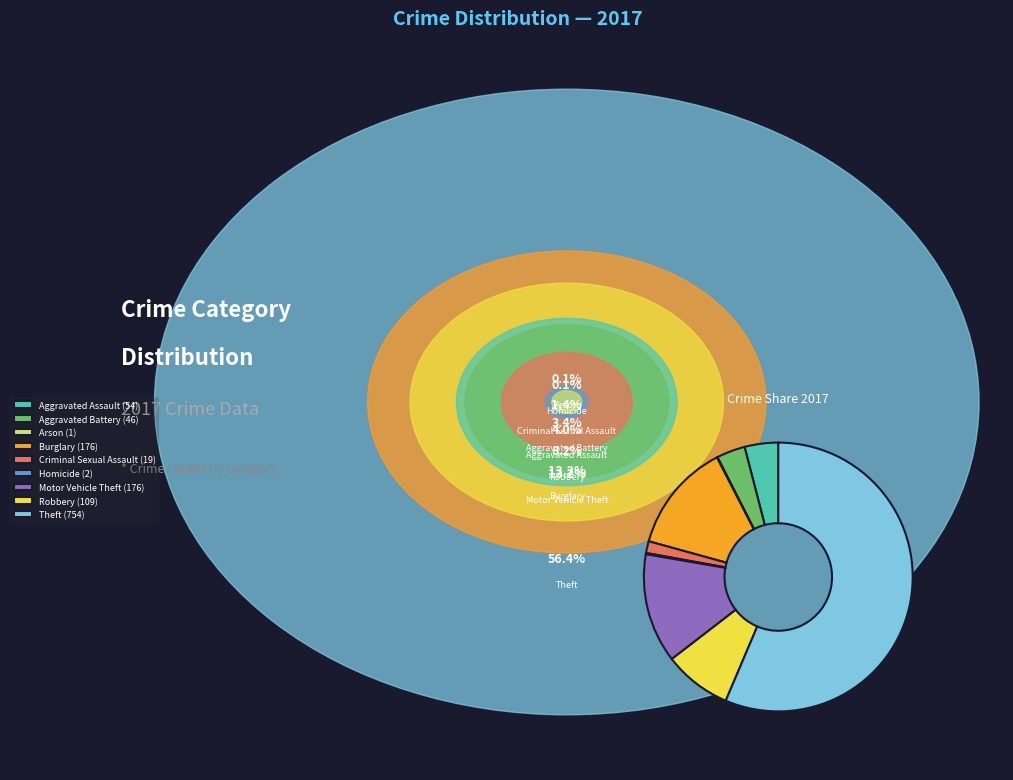

True or false: Aggravated Battery (46) accounts for 3% of the total.

True